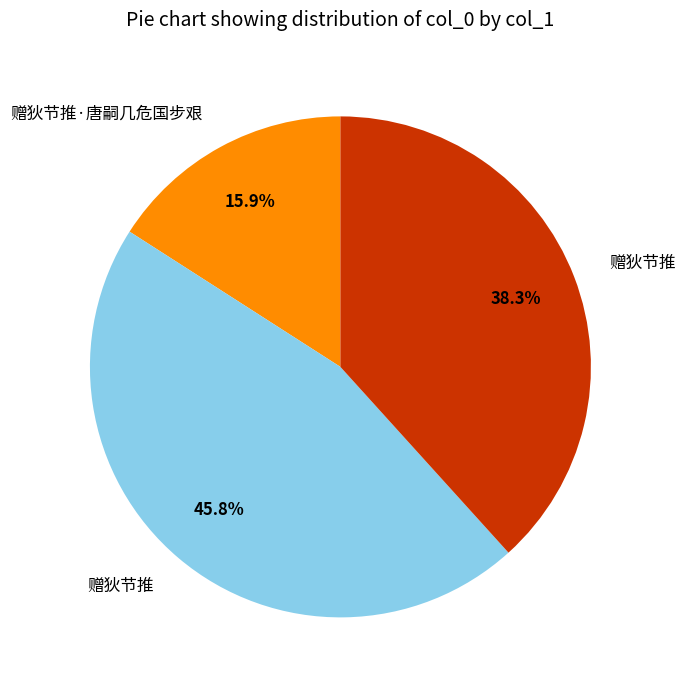

Is there a majority slice in this chart?

No